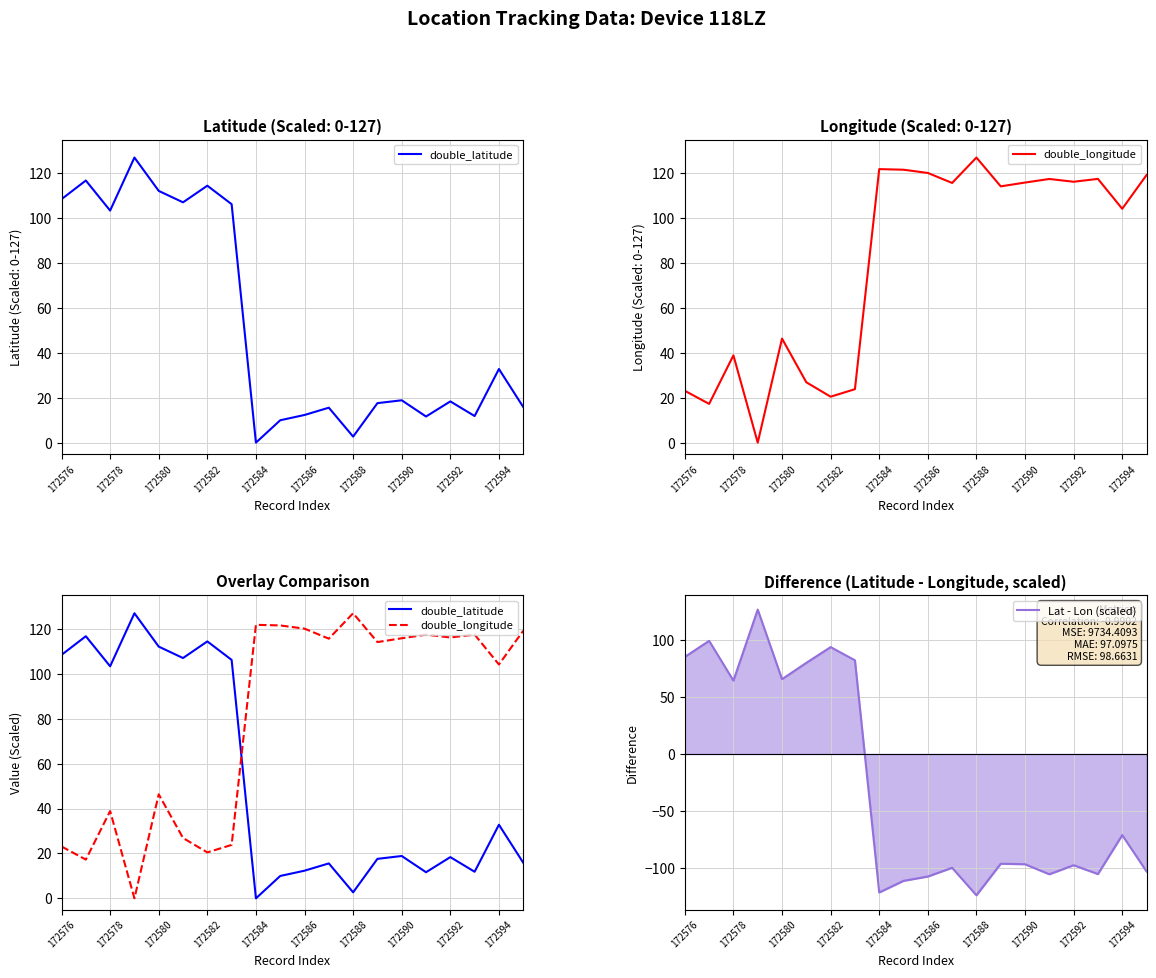

What is the highest value of the Lat - Lon (scaled) series?

127.0